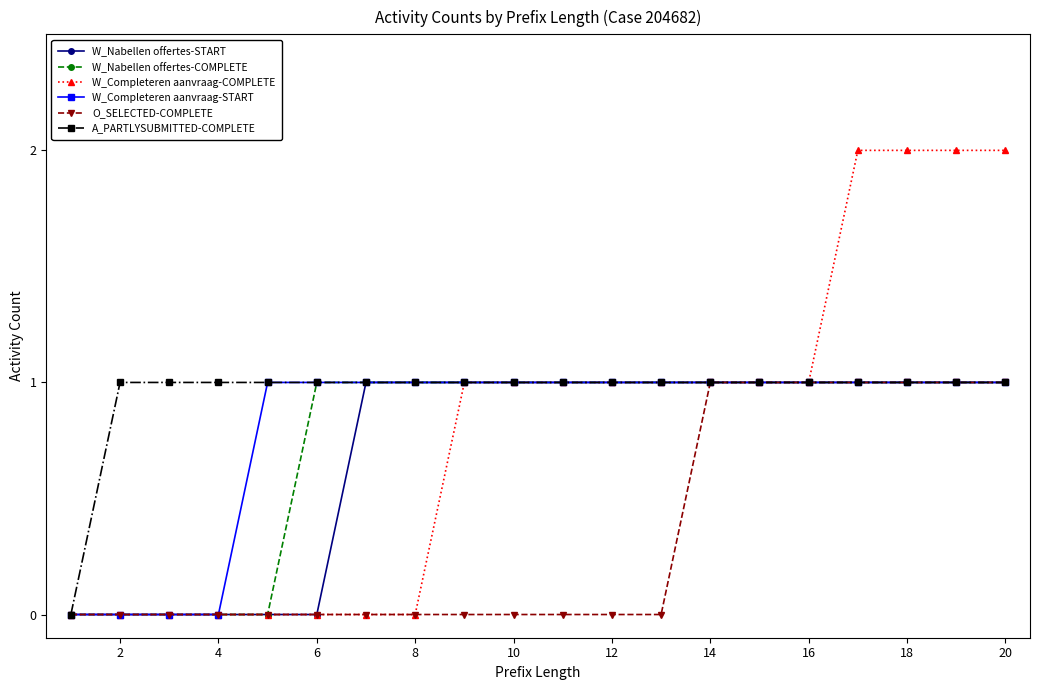

Which series has the largest total across all categories?

A_PARTLYSUBMITTED-COMPLETE